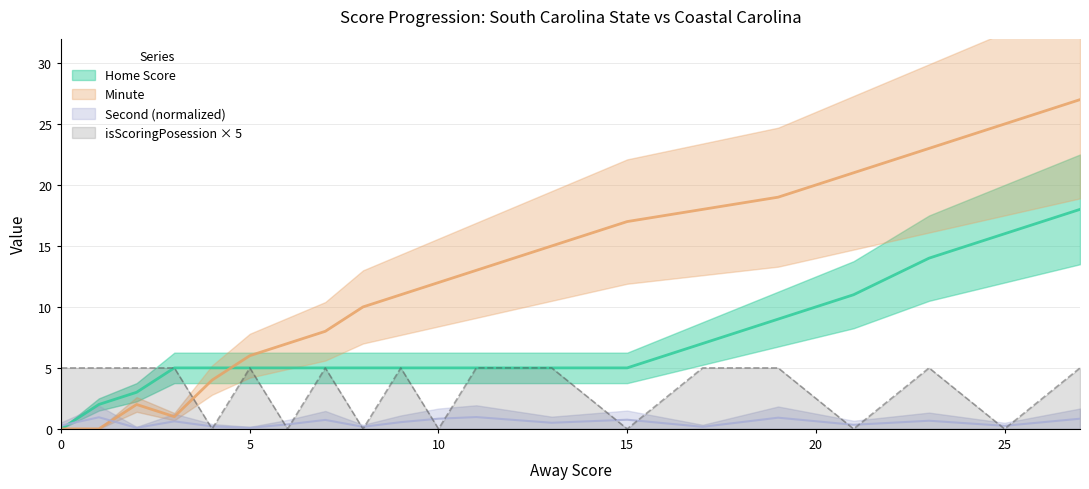

What is the sum of all Home Score values?

135.0